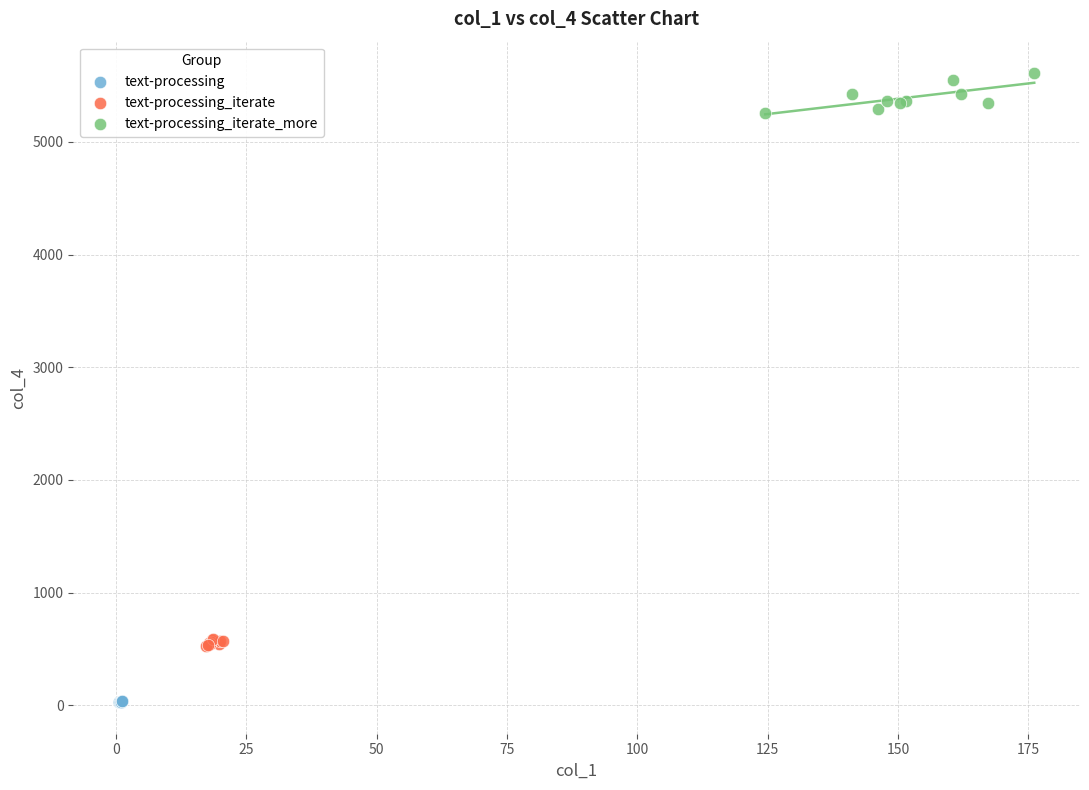

Which series reaches the maximum Y coordinate?

text-processing_iterate_more